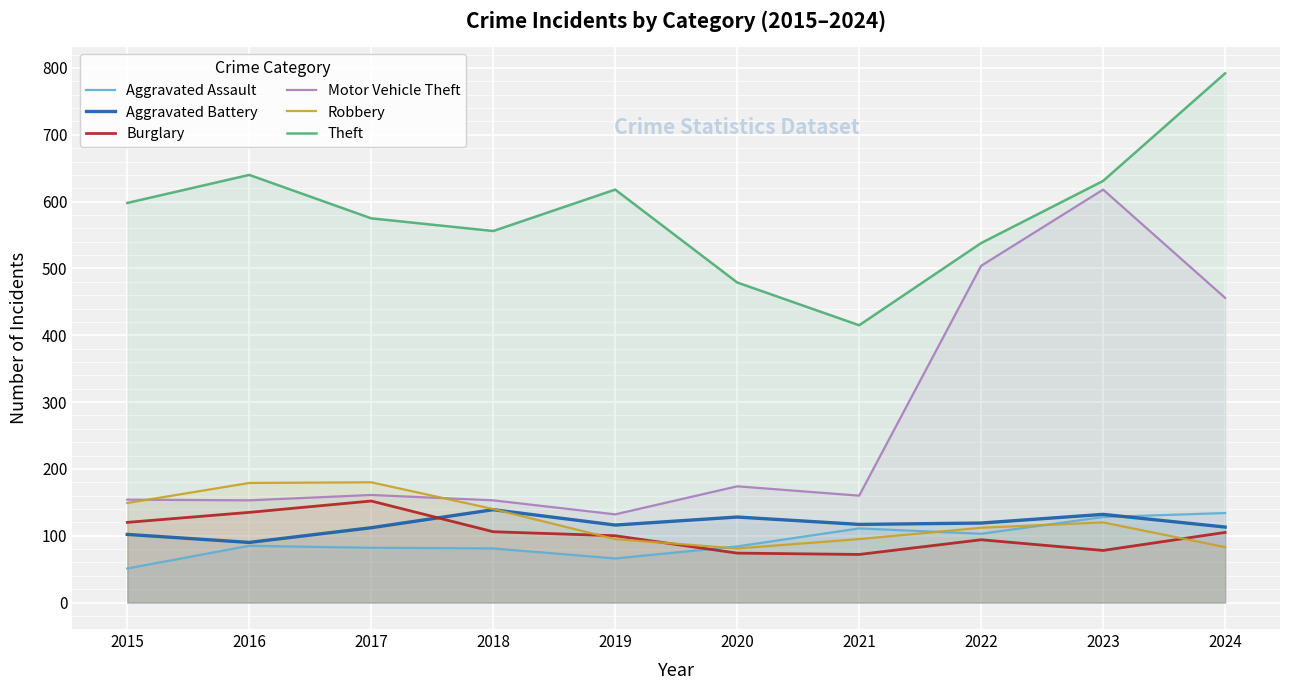

What is the lowest value of the Theft series?

415